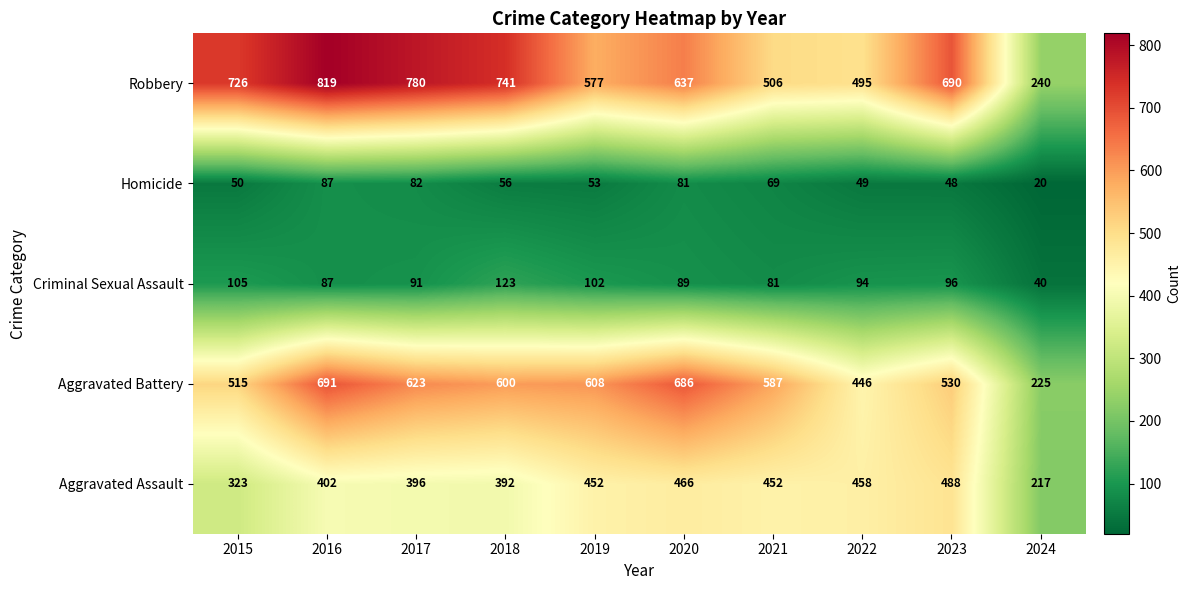

At how many categories does at least one series exceed 242?

9